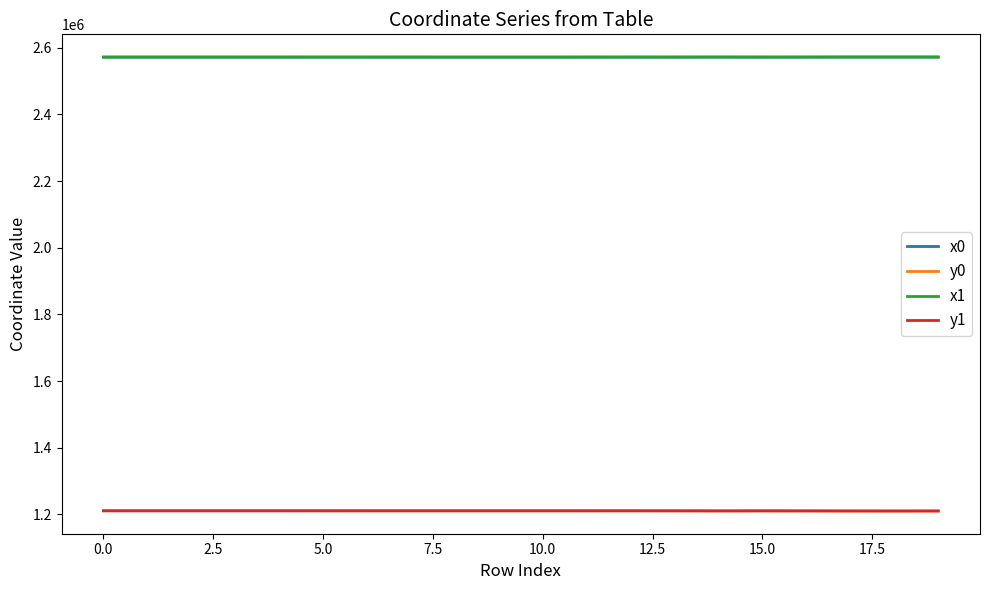

True or false: x1 and y1 intersect in this chart.

False